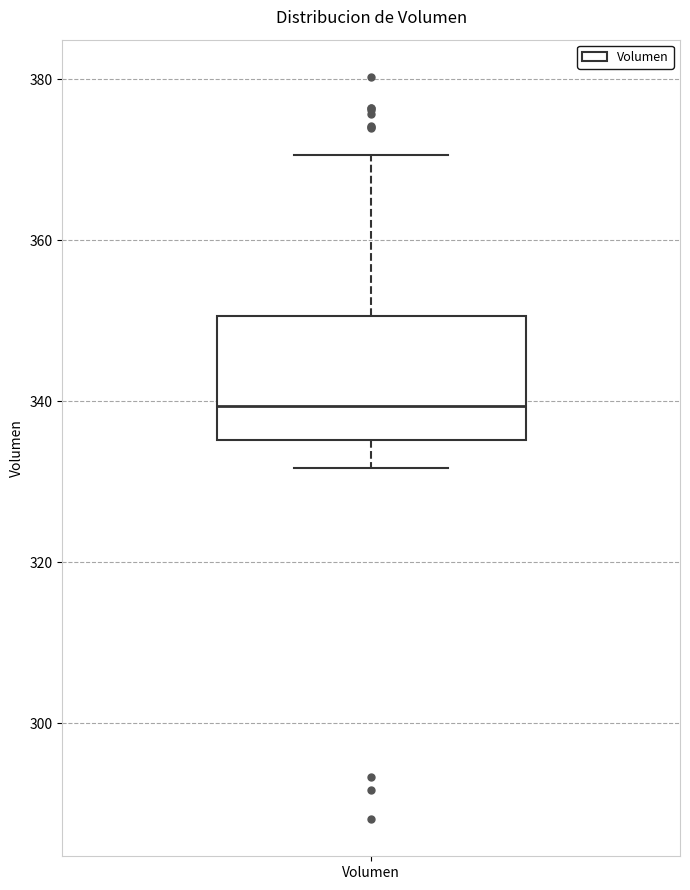

Transcribe this box plot: give where the median line is, the range the box spans, and where the two whiskers end, as read against the y-axis. The values are not printed on the chart, so give them approximately, as read against the axis.

median 340, box 336 to 350, whiskers 332 to 370